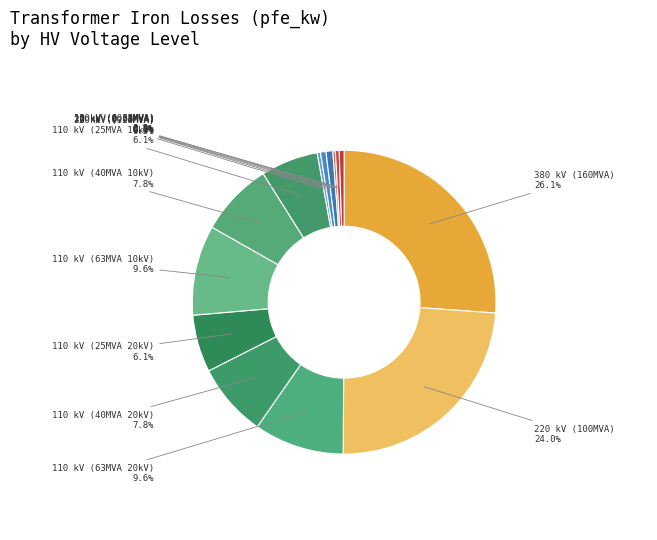

Is 220 kV (100MVA) the majority of the pie?

No